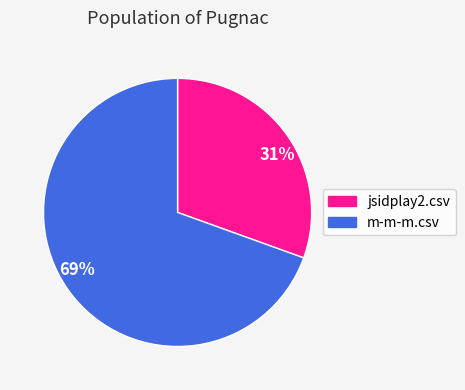

How many slices are in this pie chart?

2